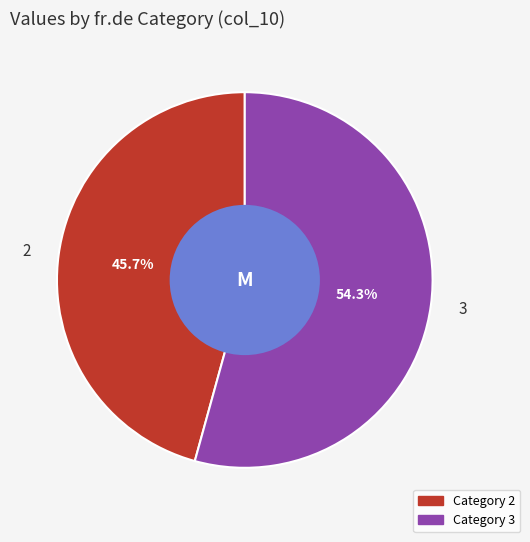

Do 2 and 3 together represent more than half of the pie?

Yes